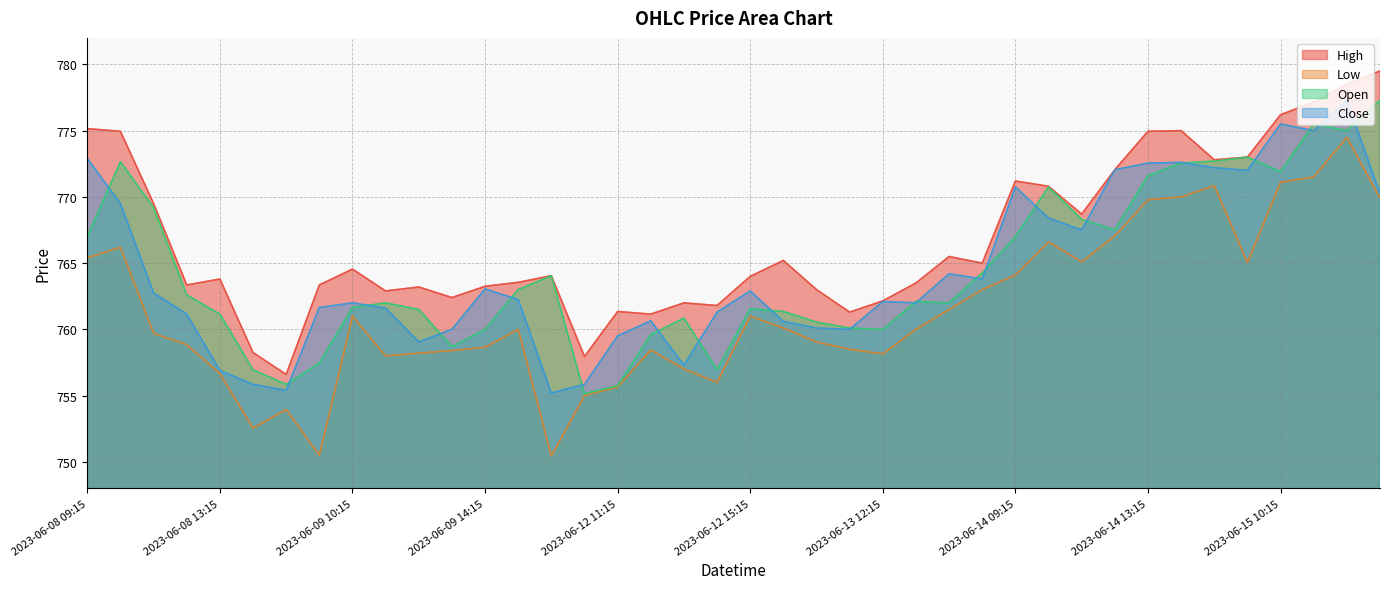

True or false: Close has a value of 170.5 at 2023-06-13 09:15.

False